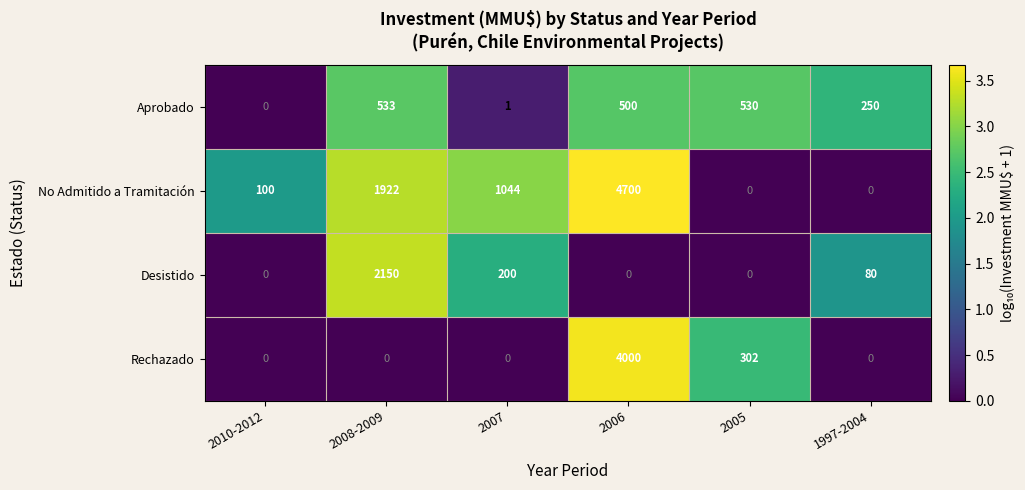

Which series changed the most between 2008-2009 and 1997-2004?

Desistido